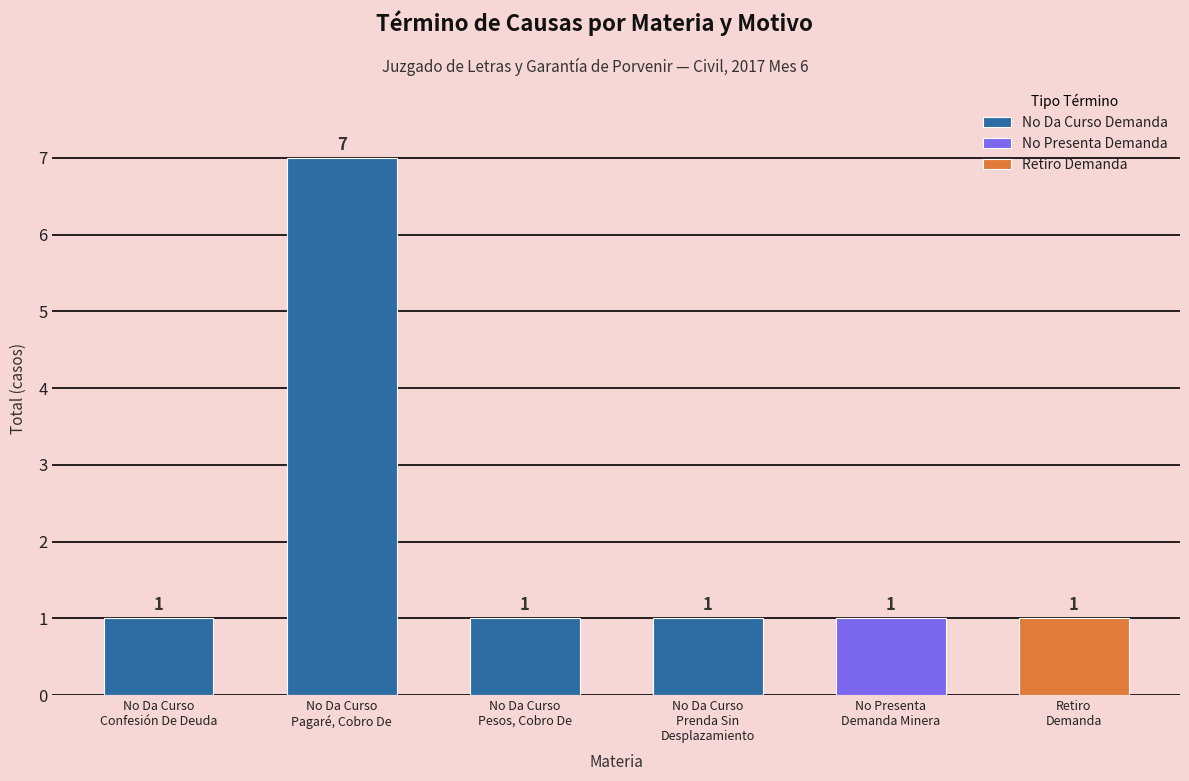

What is the value of the 6th bar from the left?

1